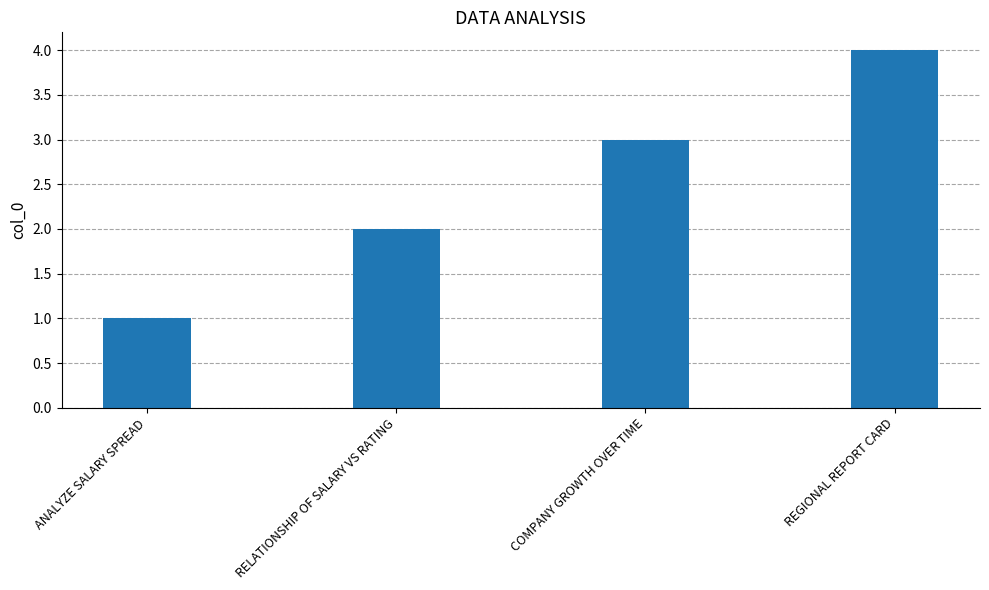

What is the change in value from COMPANY GROWTH OVER TIME to REGIONAL REPORT CARD?

+1